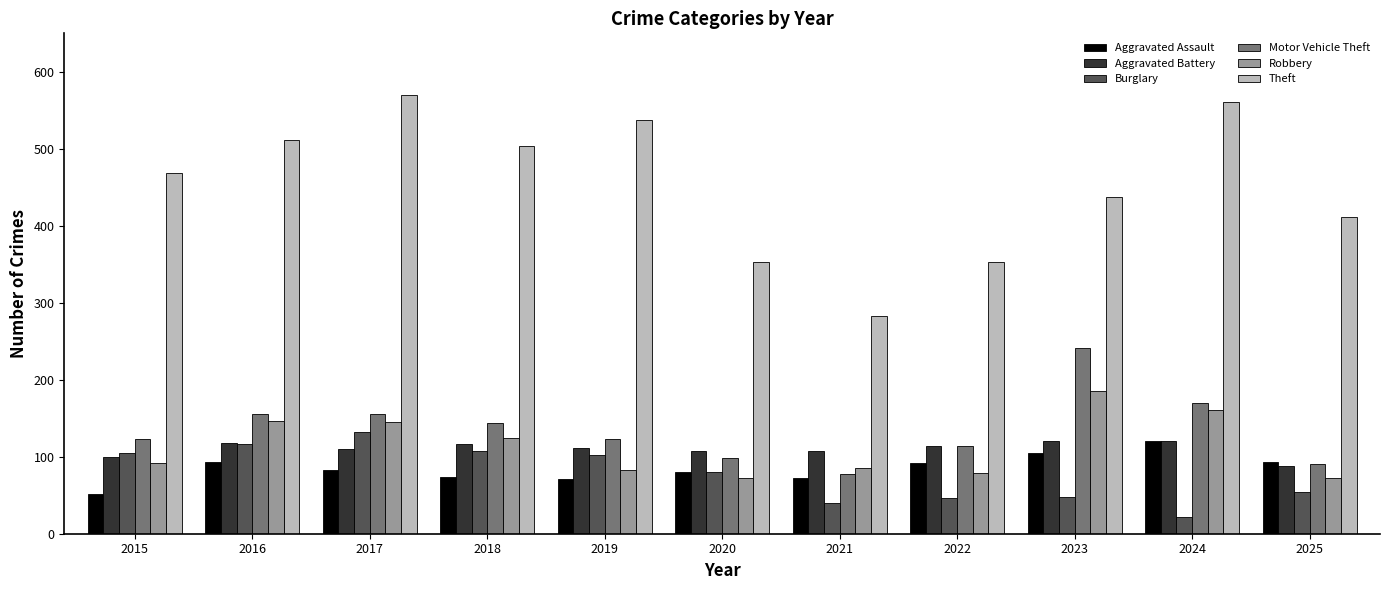

Is the value of Aggravated Assault at 2023 greater than the value of Motor Vehicle Theft at 2023?

No